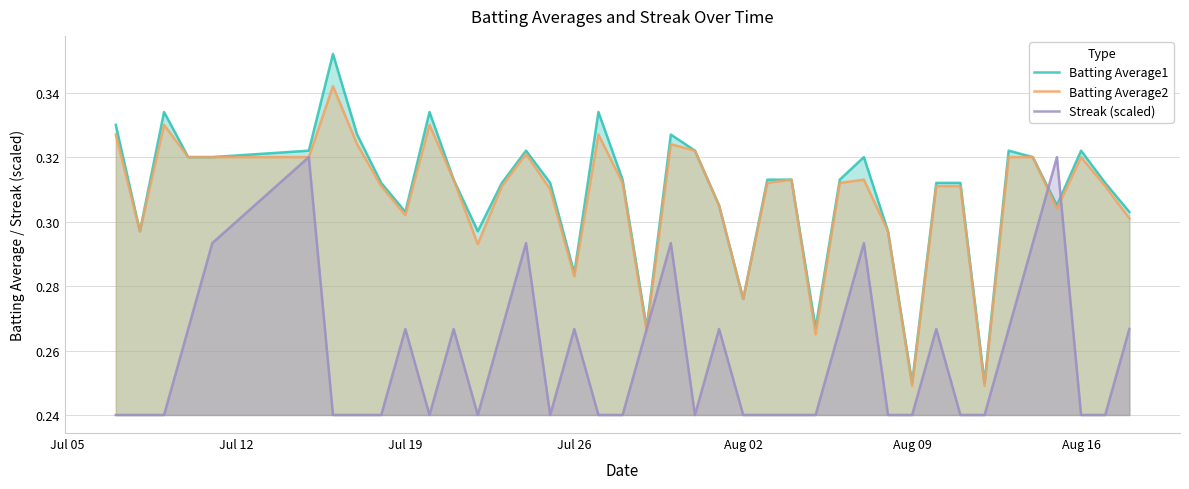

What is the minimum value shown in the chart?

0.2